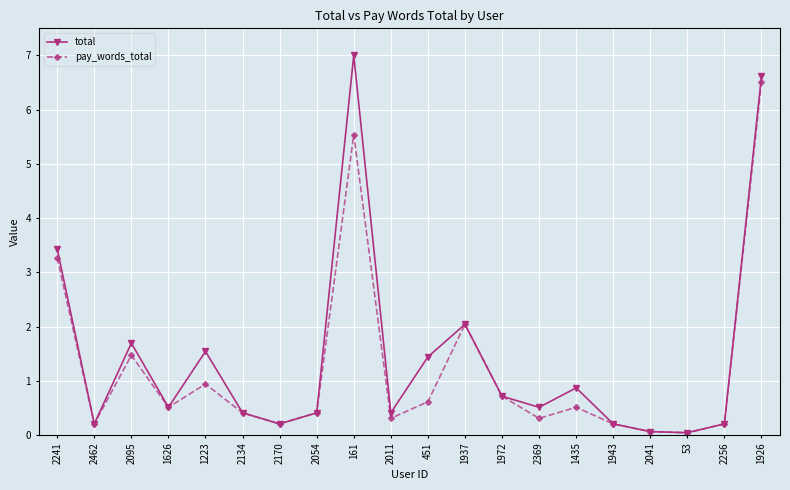

At which label does pay_words_total reach its peak?

1926